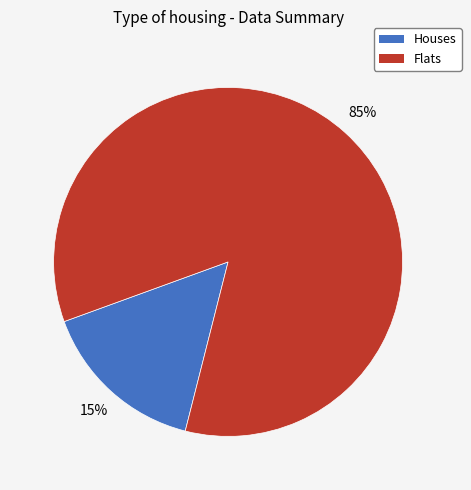

True or false: 12 accounts for 4% of the total.

False